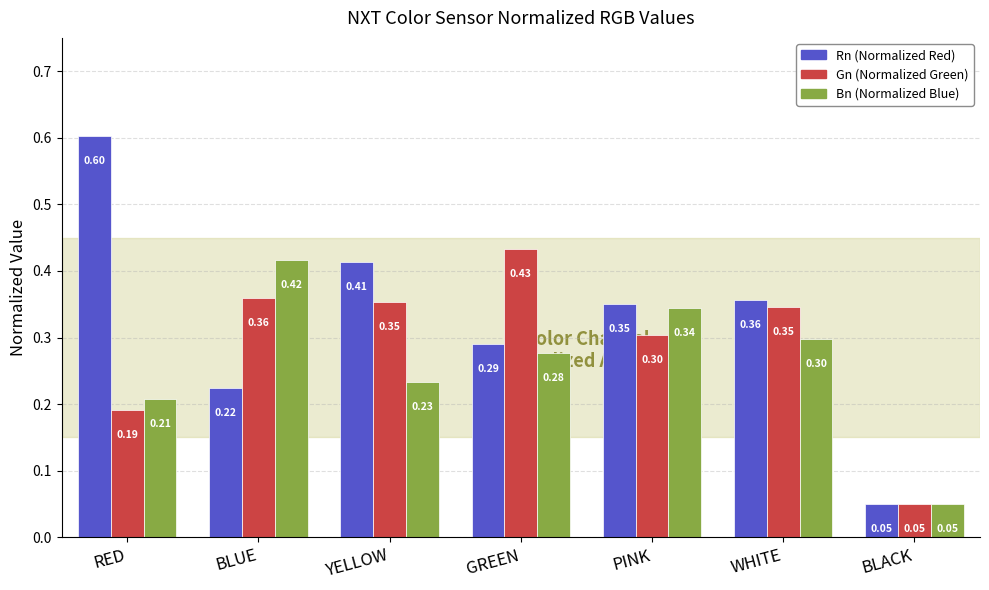

What is the total value across all series at PINK?

1.0